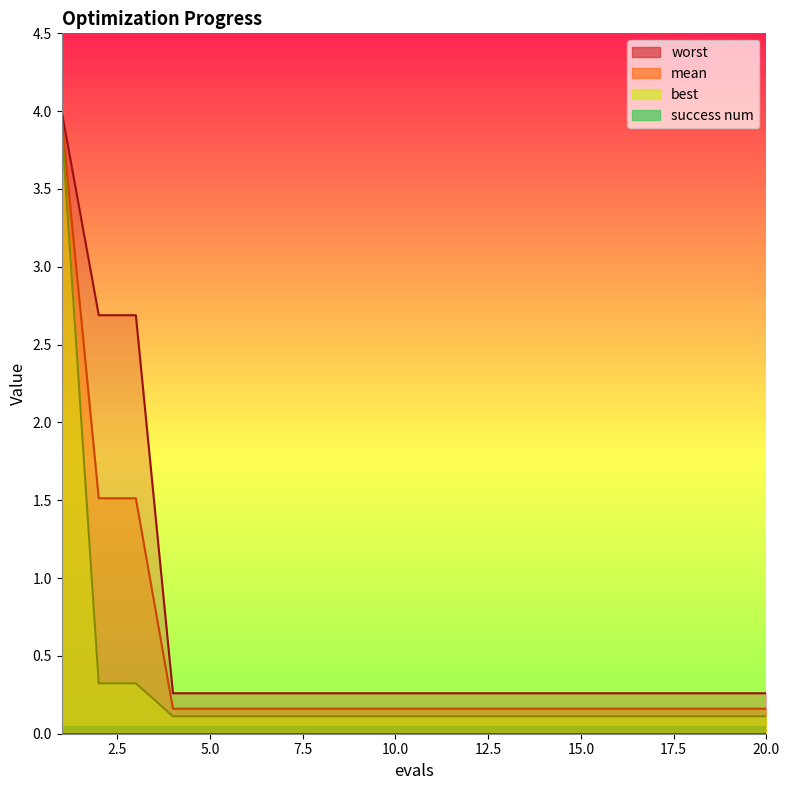

Which series has the widest spread of values?

best